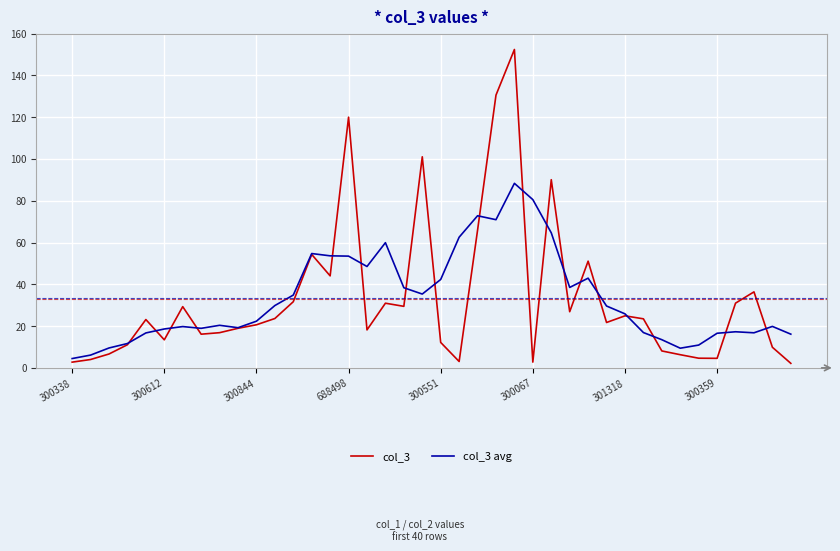

Which series has the largest range (max minus min)?

col_3